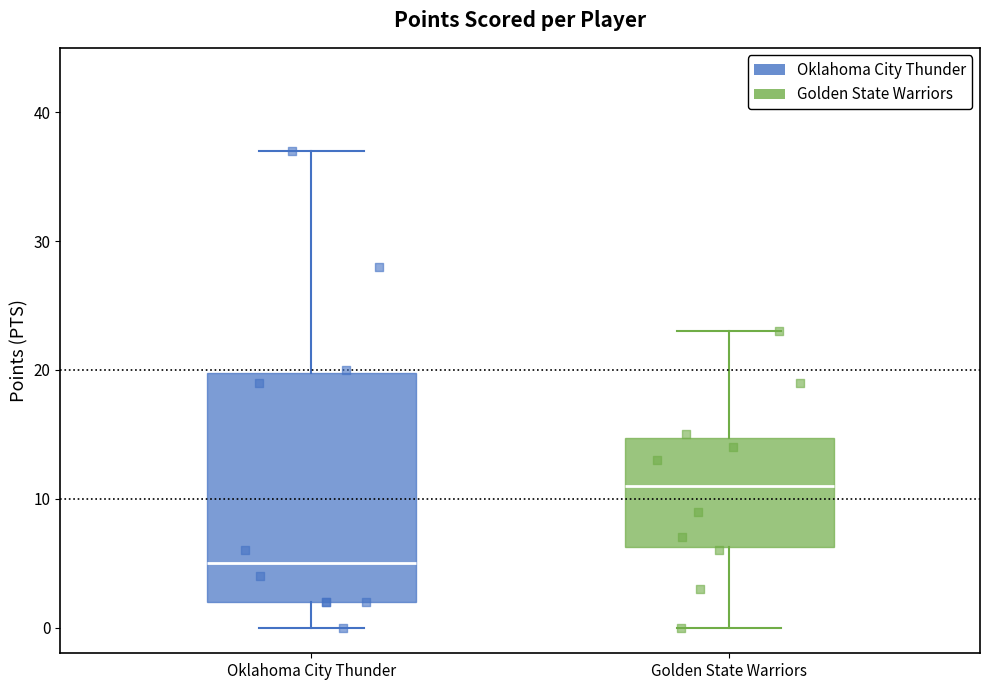

Reading left to right, read every box against the y-axis: the position of its median line, the range the box covers, and the ends of its whiskers. The values are not printed on the chart, so give them approximately, as read against the axis.

Oklahoma City Thunder: median 5, box 2 to 20, whiskers 0 to 37
Golden State Warriors: median 11, box 6 to 15, whiskers 0 to 23